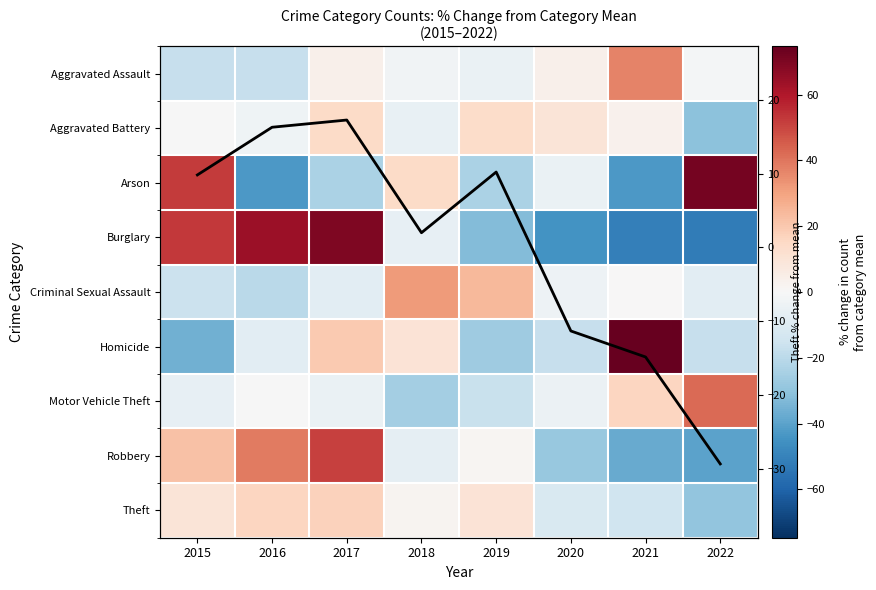

Which series has the largest range (max minus min)?

Burglary